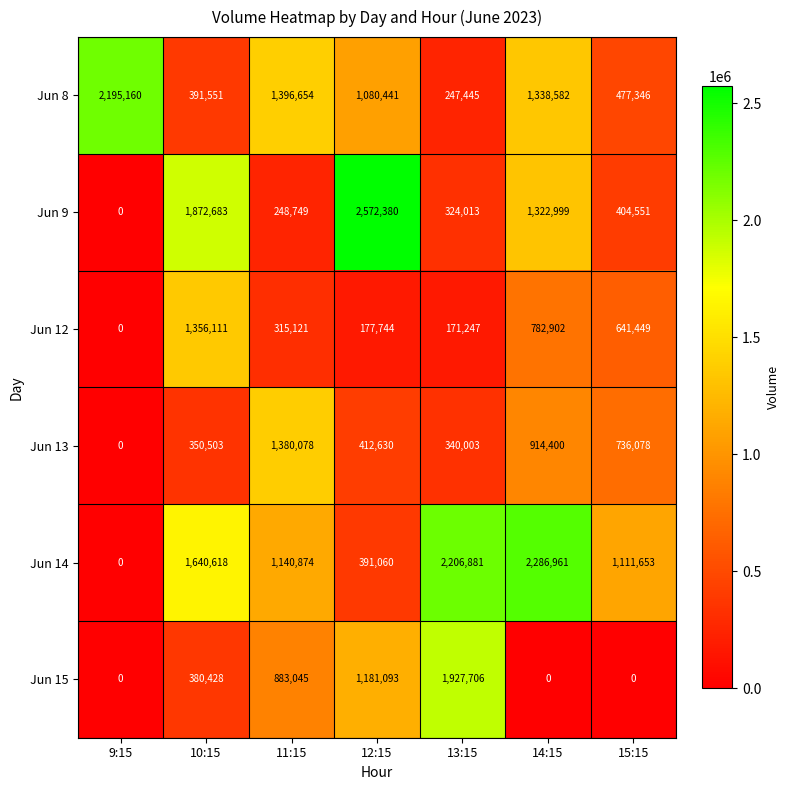

Which label corresponds to the largest value in the chart?

12:15